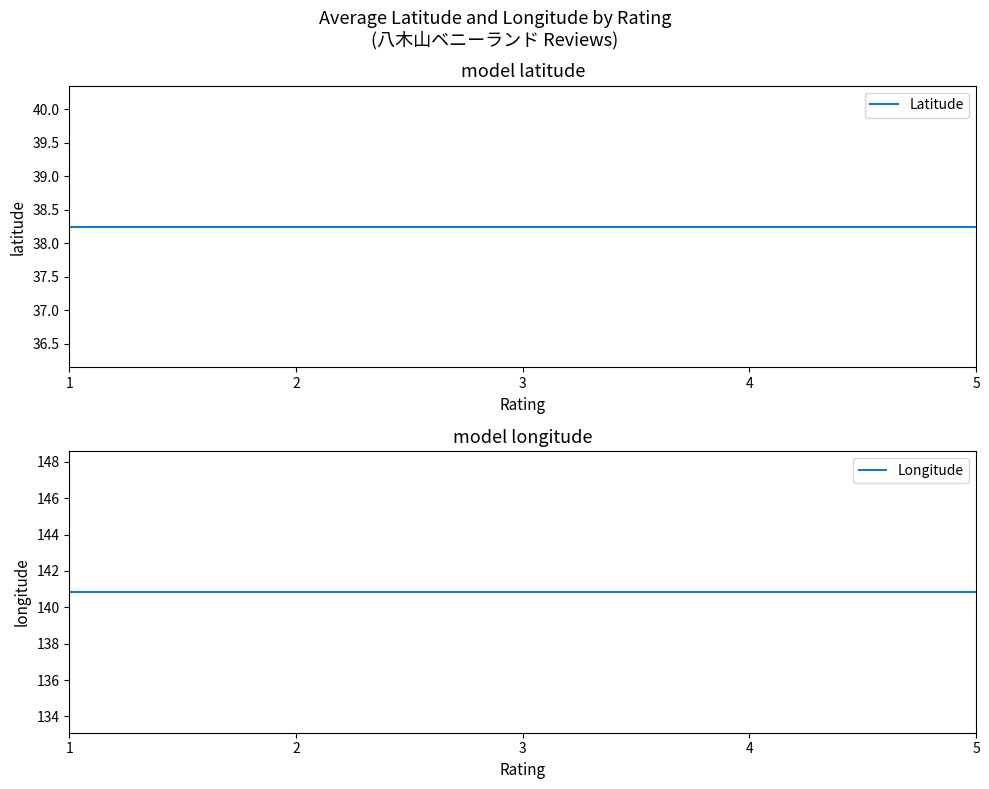

What are all the series names shown in the legend?

Latitude, Longitude